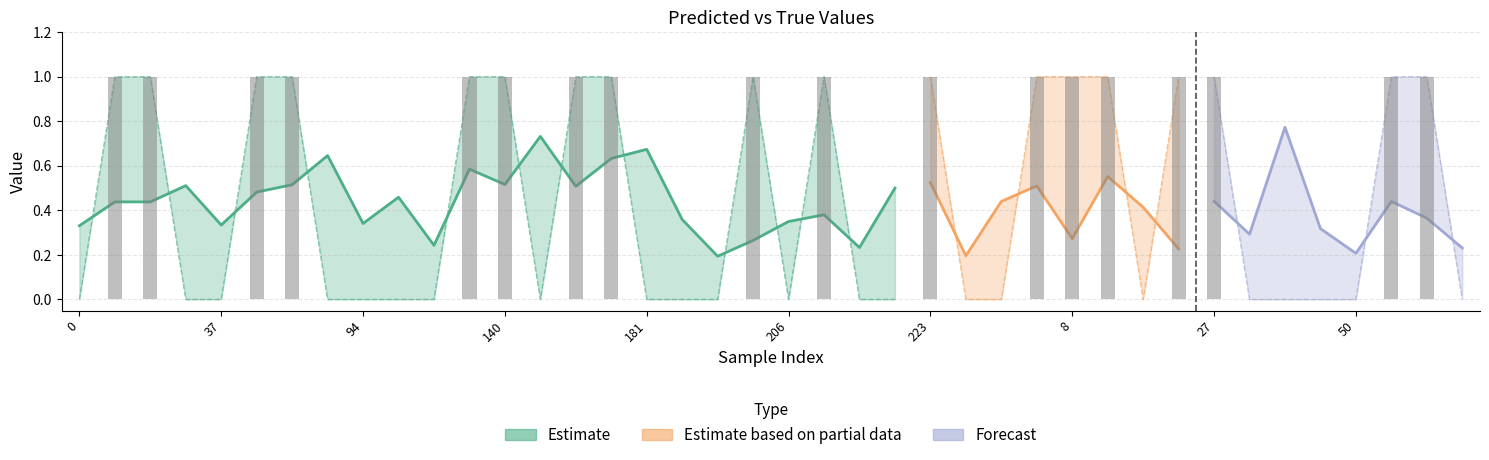

Rank the categories by value from highest to lowest.

10, 13, 56, 71, 131, 140, 171, 174, 201, 208, 223, 269, 8, 11, 23, 27, 57, 66, 0, 33, 37, 83, 94, 107, 114, 166, 181, 198, 199, 206, 215, 219, 247, 262, 12, 28, 42, 48, 50, 67